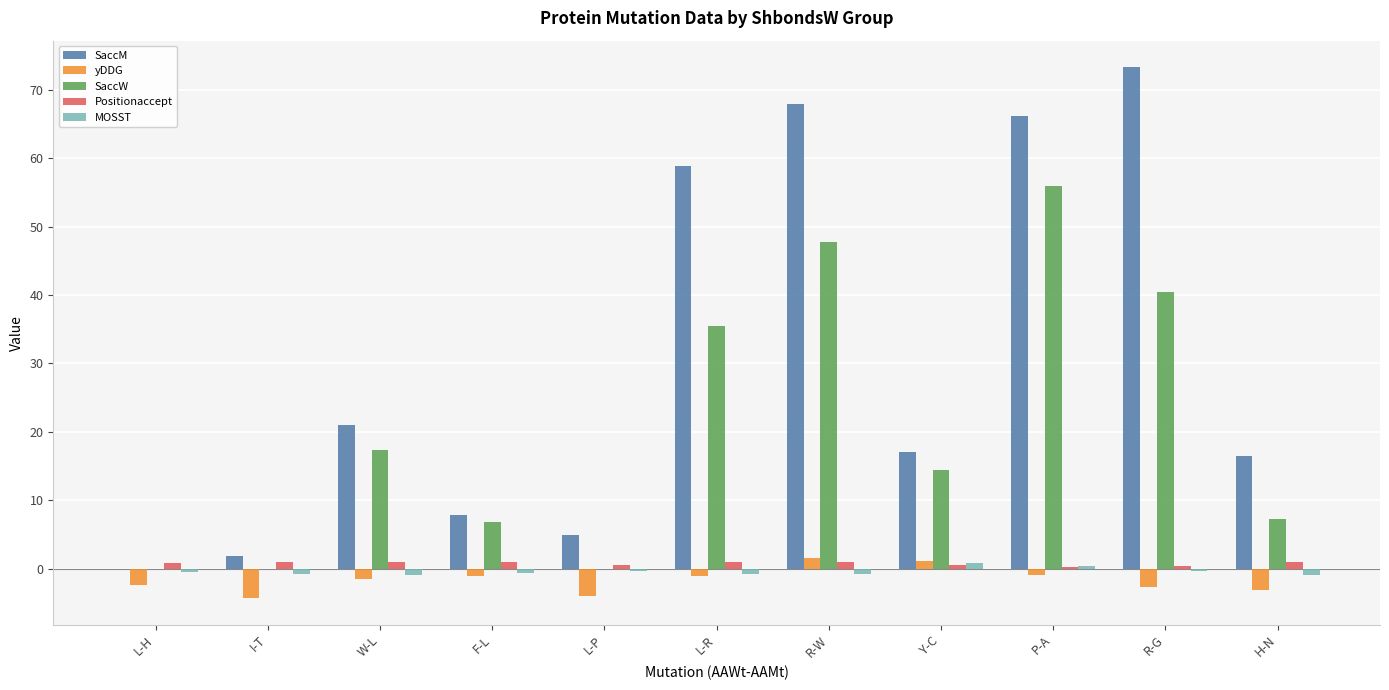

What is the sum of all yDDG values?

-18.4